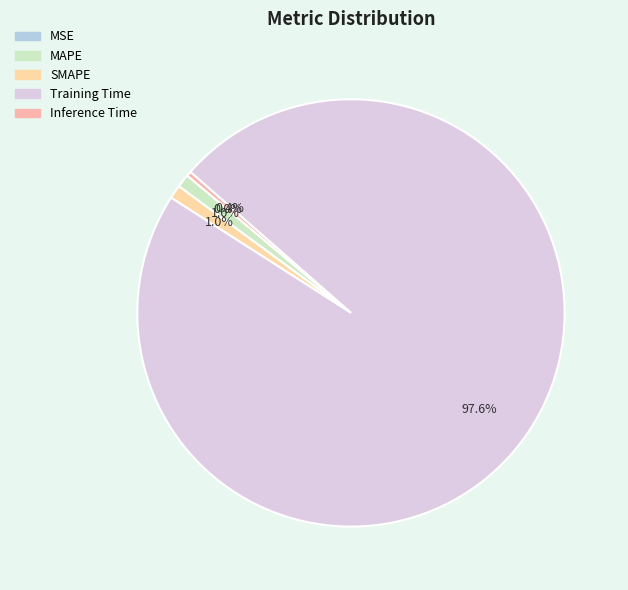

To the nearest percent, what percentage of the pie is Training Time?

98%